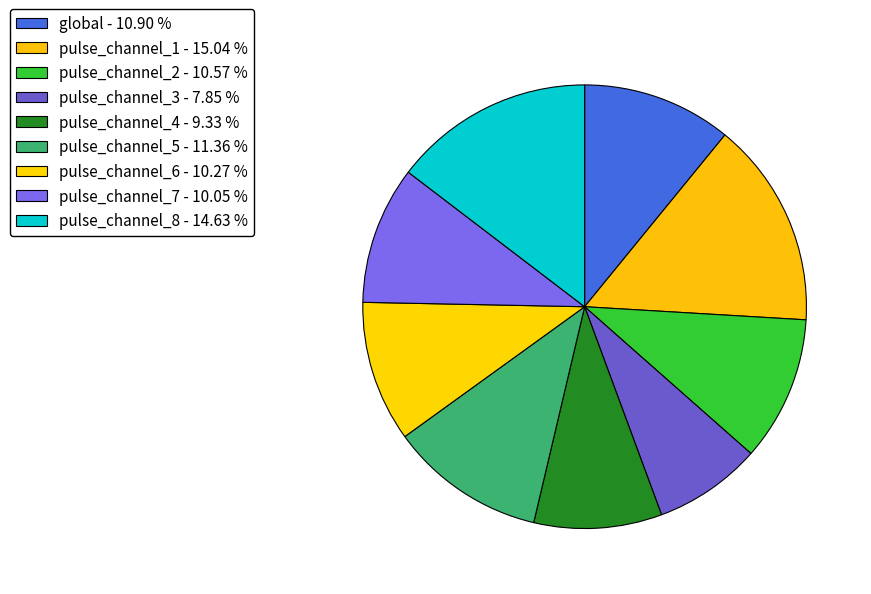

Count the number of slices in the pie.

9